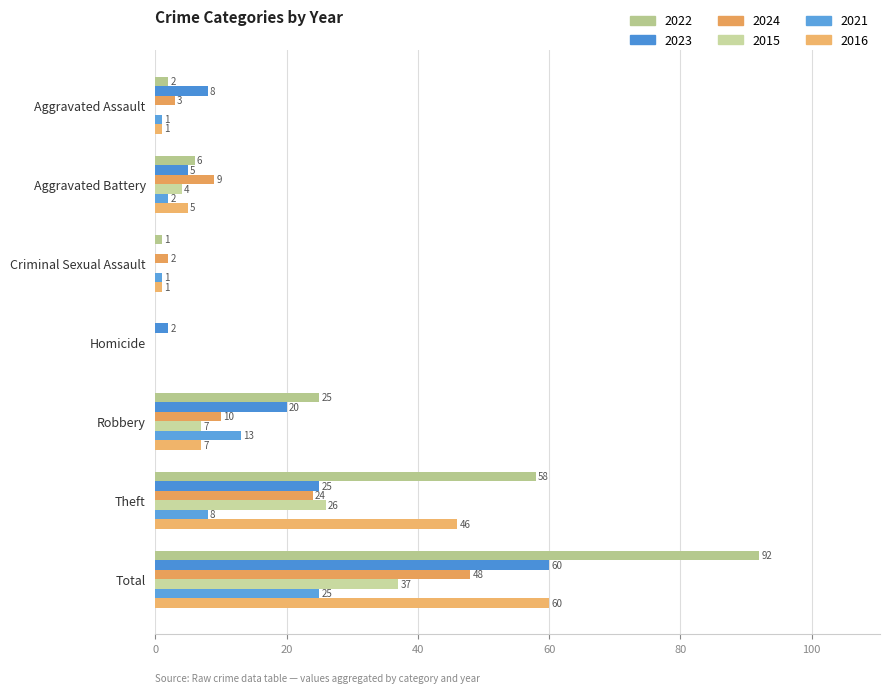

How many series are shown in this chart?

6